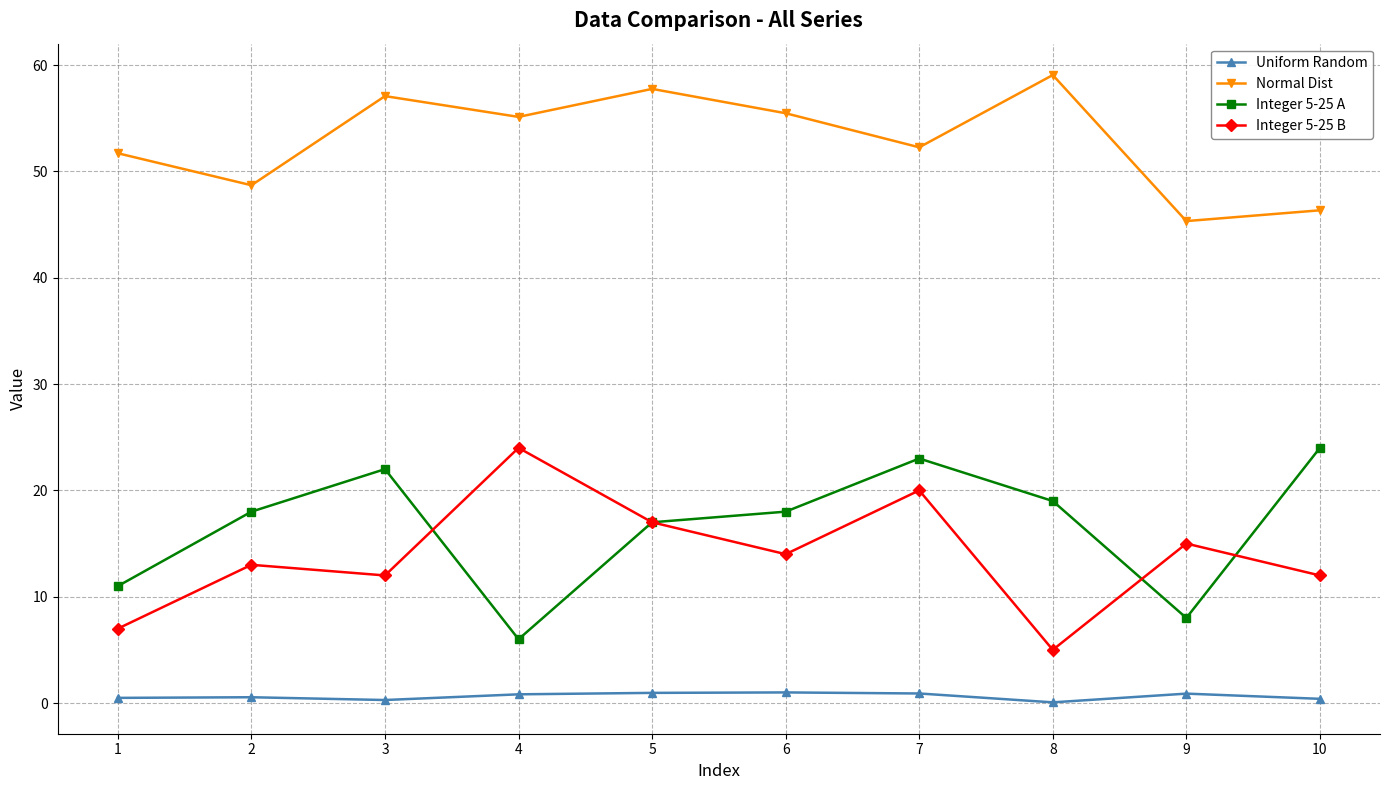

What is the sum of the Uniform Random values at 6 and 7?

1.9